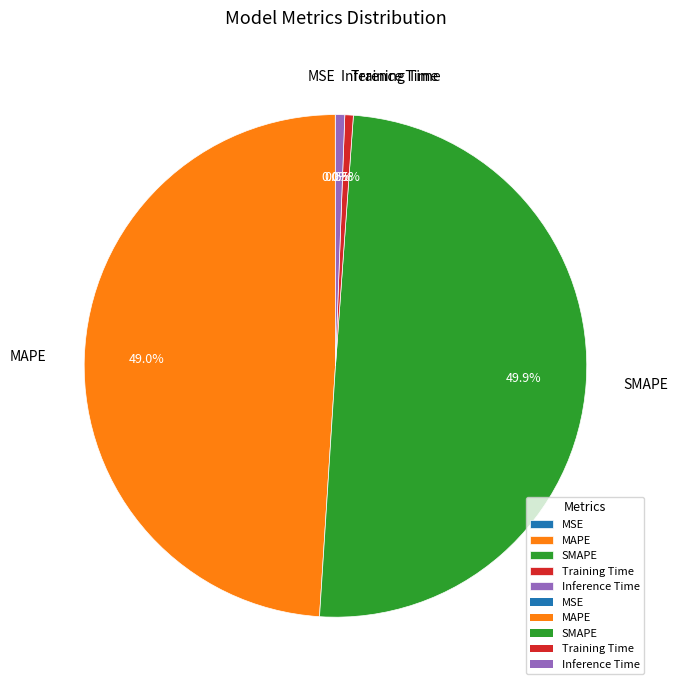

What is the largest slice in the pie chart?

SMAPE